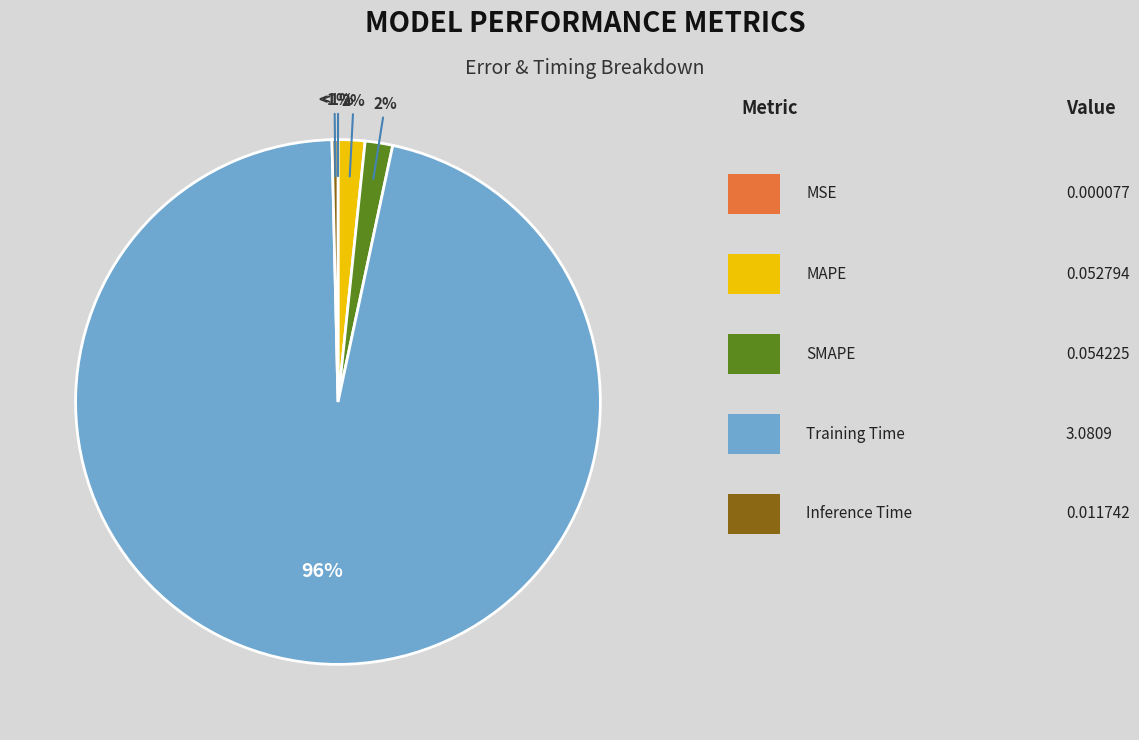

Which slice is the largest?

Training Time